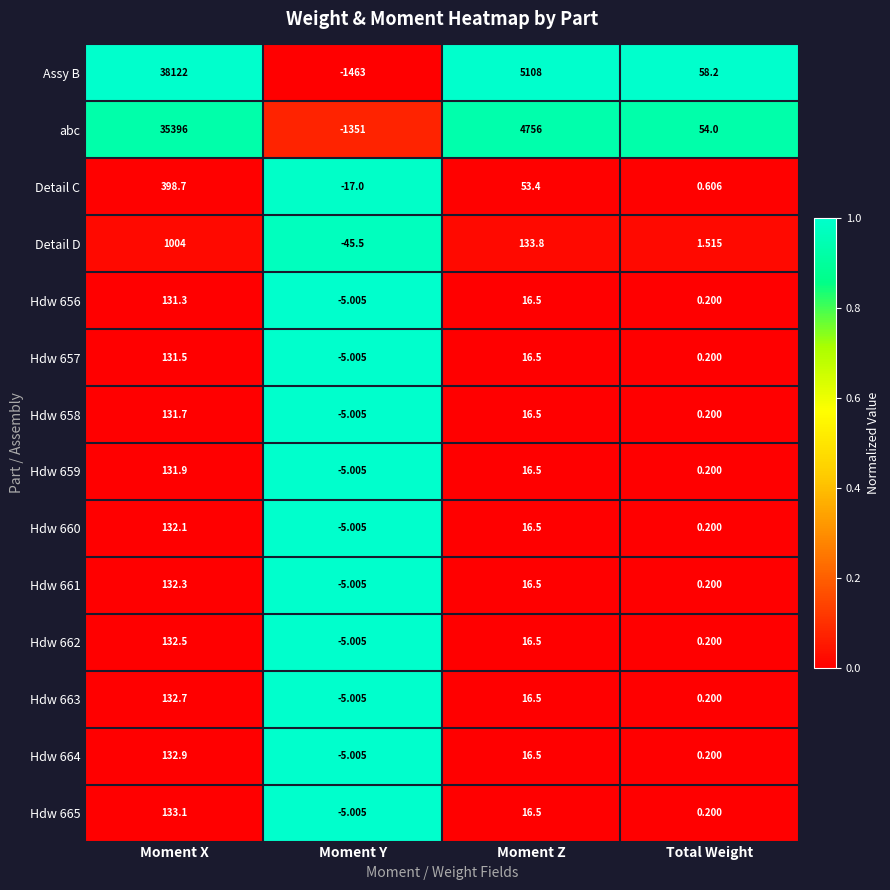

At which label is Detail C closest to 190?

Moment Z